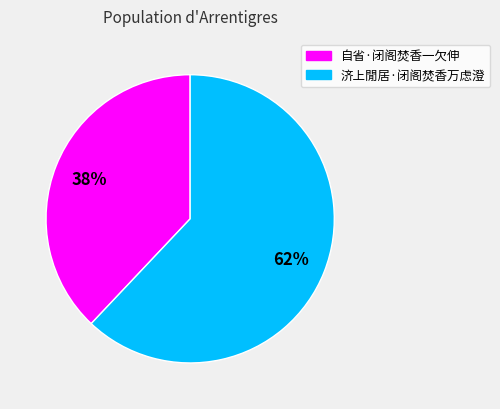

Which has a higher value, 自省·闭阁焚香一欠伸 or 济上閒居·闭阁焚香万虑澄?

济上閒居·闭阁焚香万虑澄